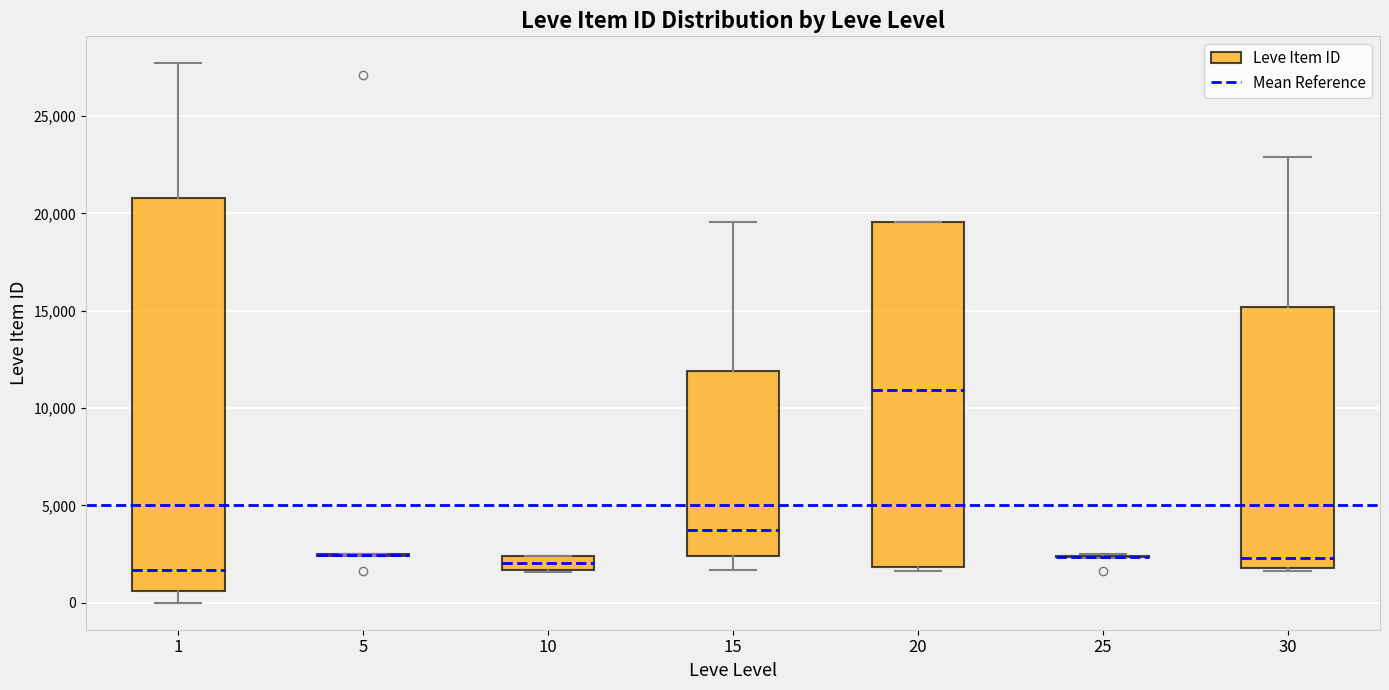

Which box is the tallest, from its lower edge to its upper edge?

1